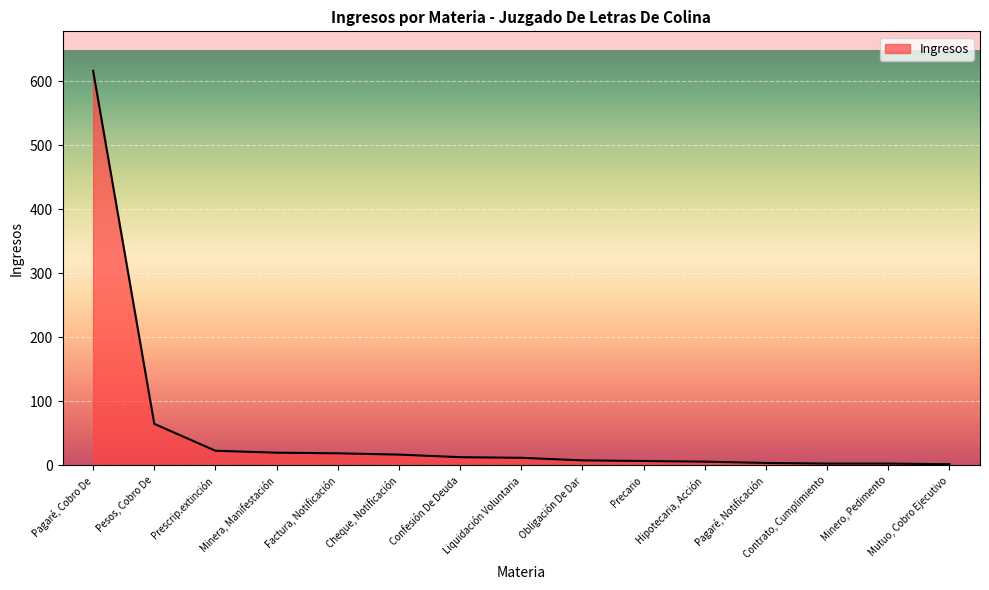

At which label is the value closest to 309?

Pesos, Cobro De